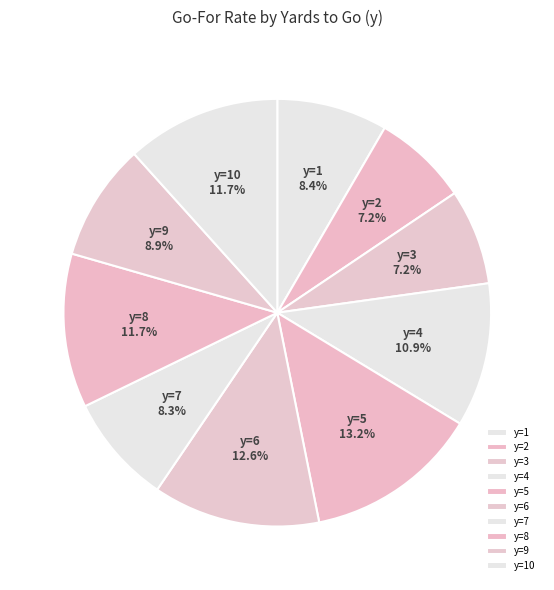

What percentage is the y=7 slice, to the nearest percent?

8%